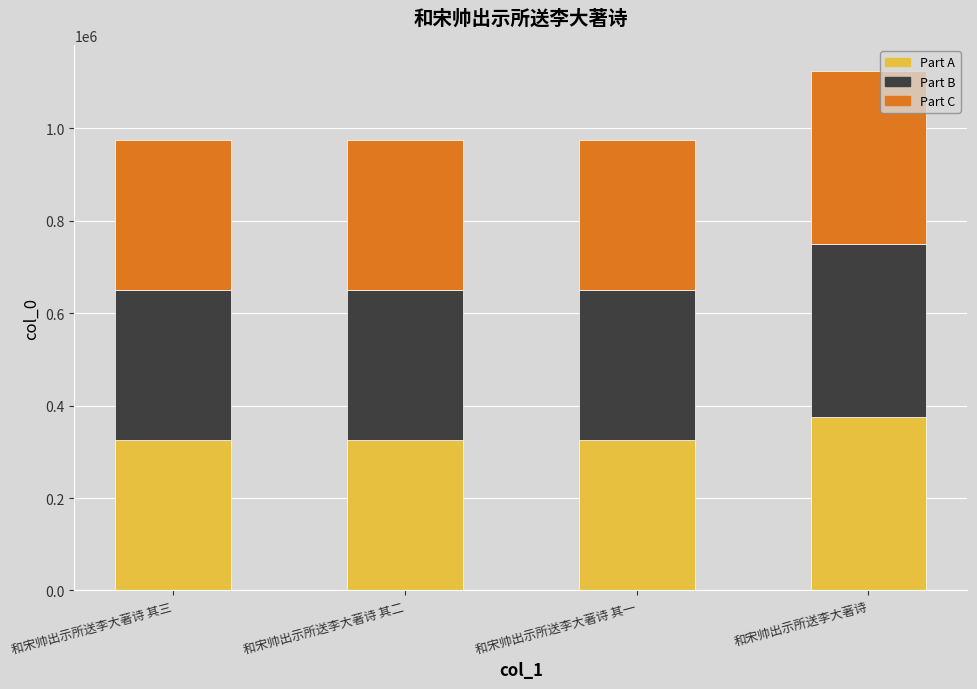

What is the difference between the Part A values at 和宋帅出示所送李大著诗 其一 and 和宋帅出示所送李大著诗?

49512.7